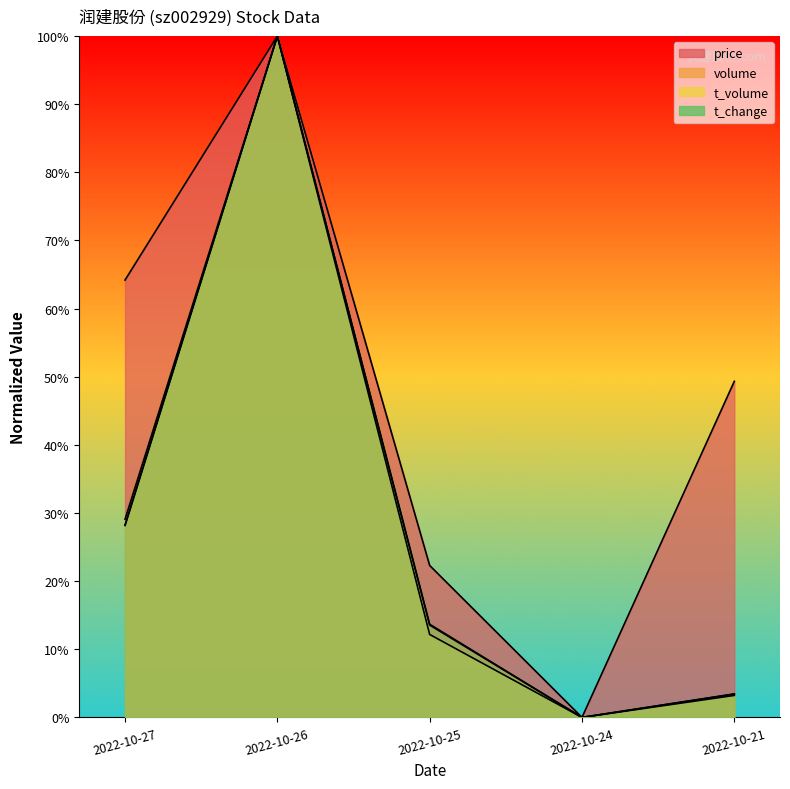

What is the approximate value of price at 2022-10-27?

64.2